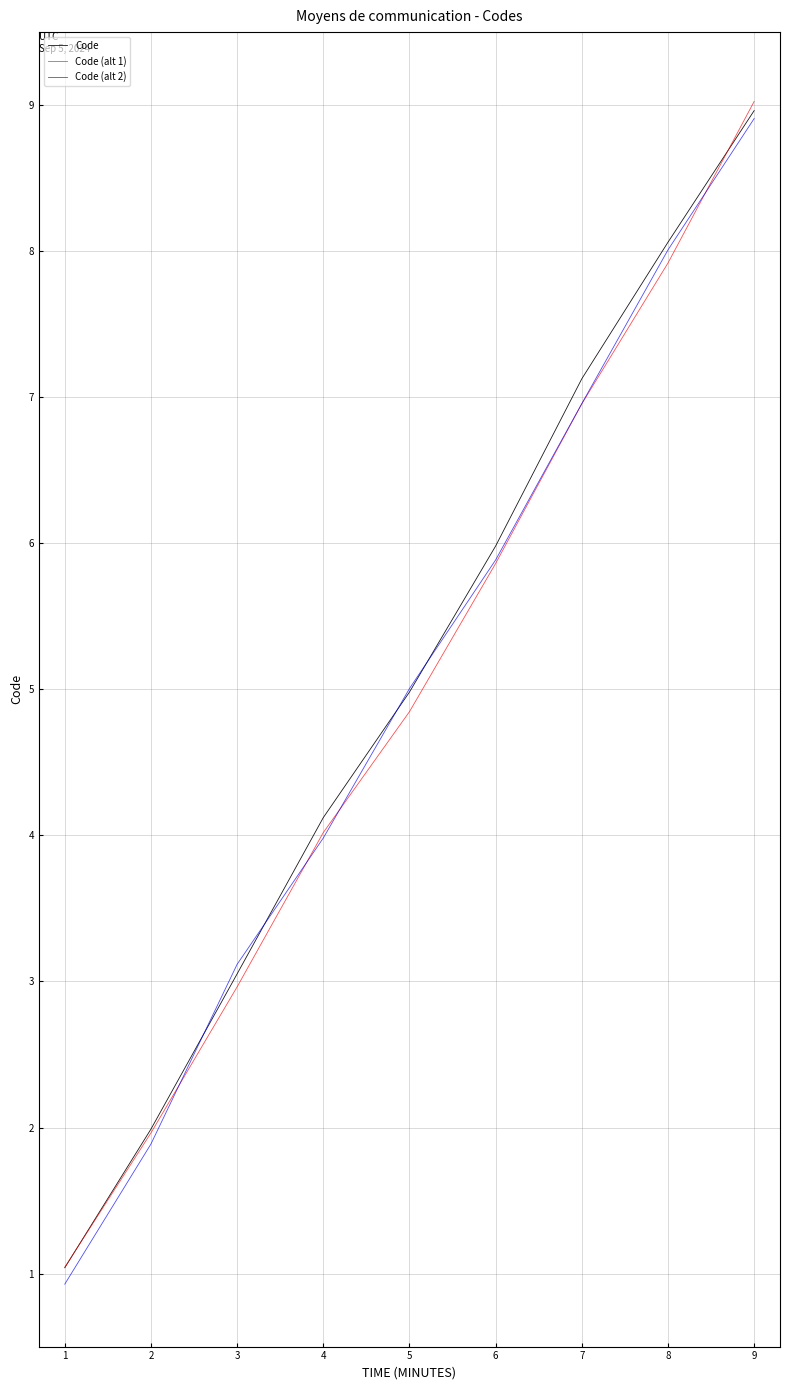

What is the maximum value for Code (alt 2)?

8.9